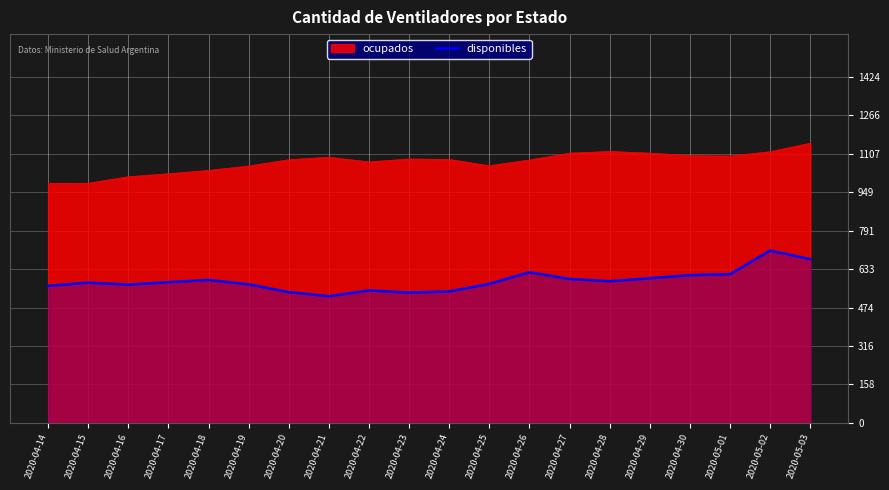

What is the maximum value shown in the chart?

1151